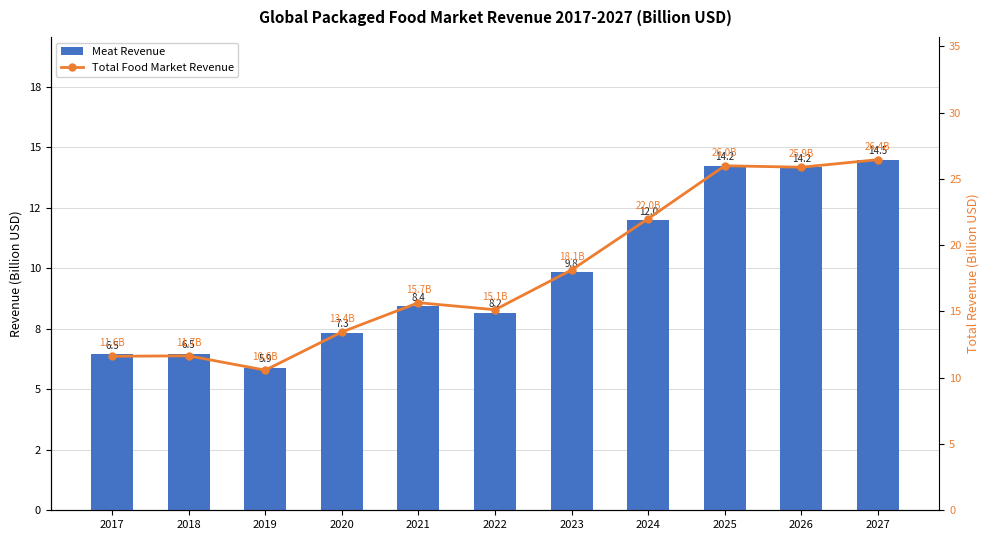

The Meat Revenue series shows 12.0 at 2024. True or false?

True